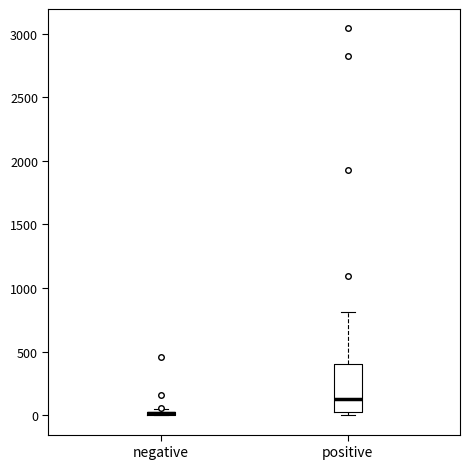

Reading left to right, read every box against the y-axis: the position of its median line, the range the box covers, and the ends of its whiskers. The values are not printed on the chart, so give them approximately, as read against the axis.

negative: box collapsed to a line at 0, whiskers 0 to 50
positive: median 150, box 0 to 400, whiskers 0 (just below the box's lower edge) to 800